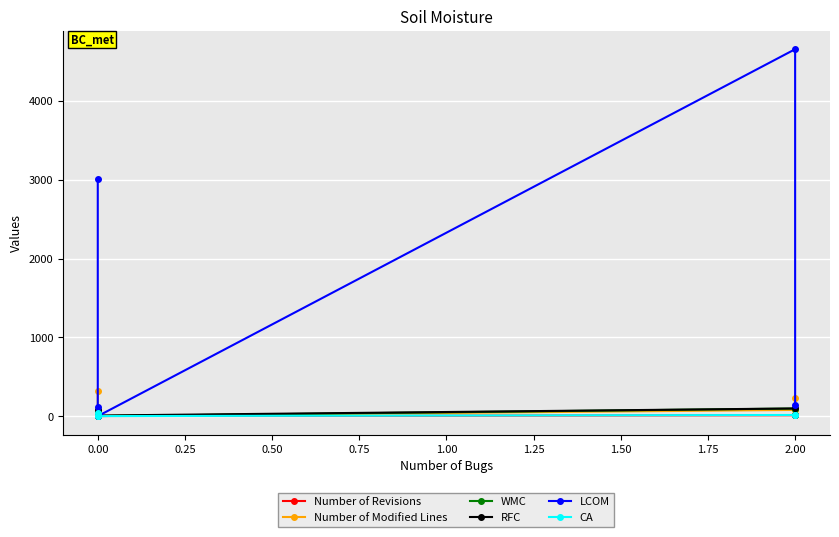

Is the value of LCOM at 0.00 greater than the value of CA at 2.00?

Yes